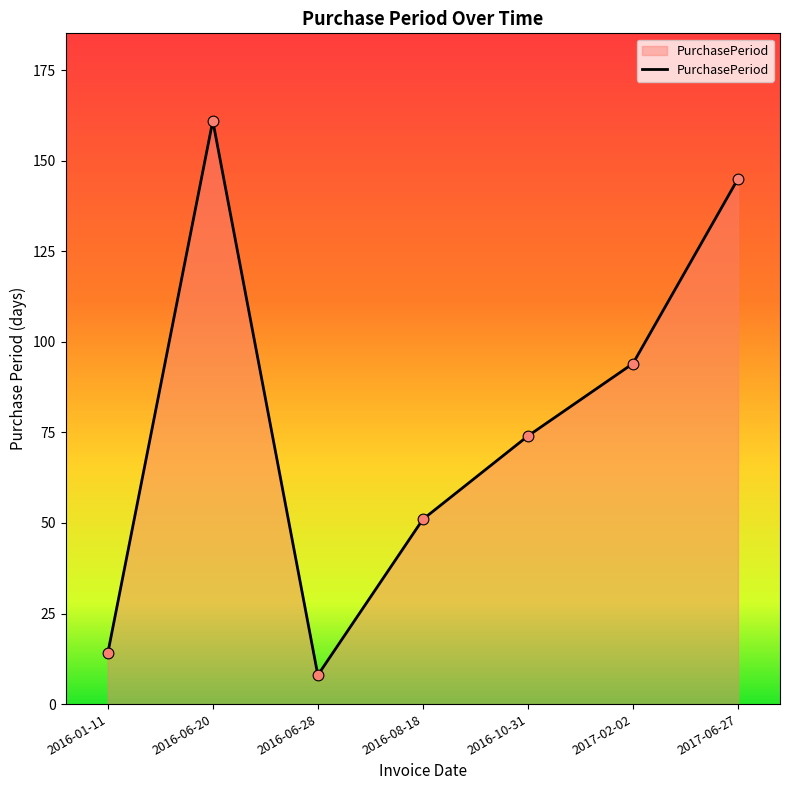

What is the change in value from 2016-08-18 to 2017-06-27?

+94